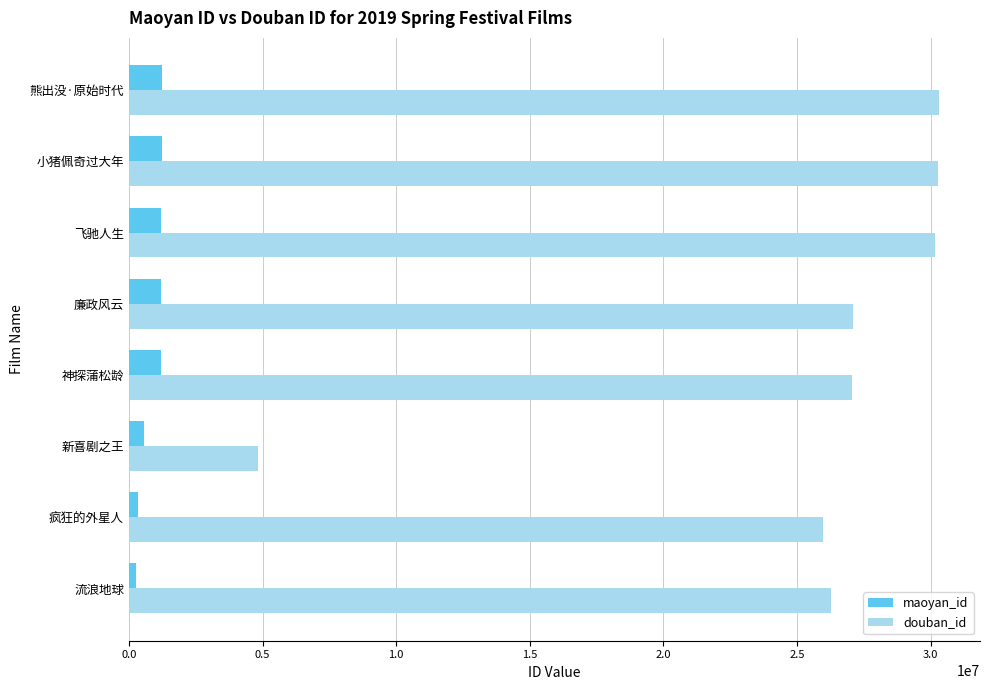

What is the total value across all series at 廉政风云?

28329530